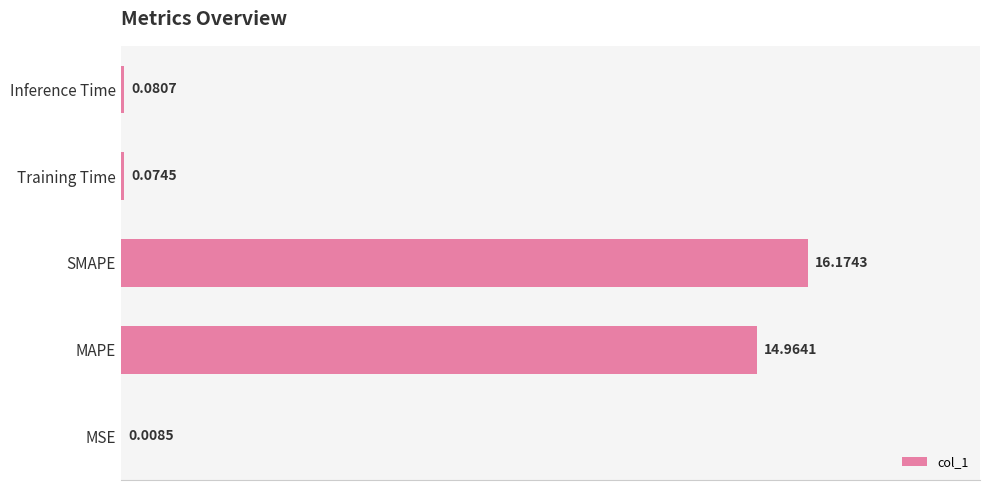

What is the sum of the values at Training Time and SMAPE?

16.2